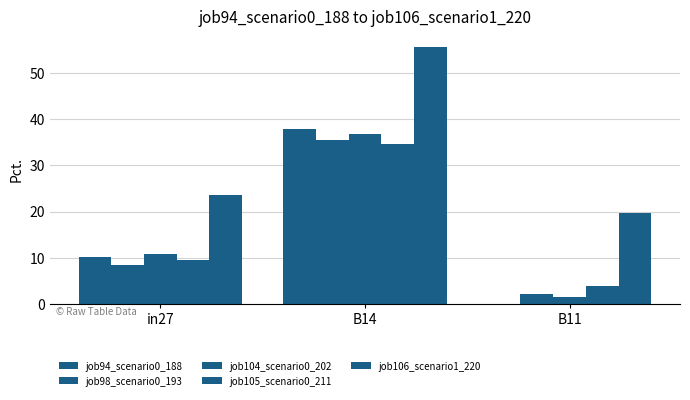

Between B14 and B11, which is larger?

B14